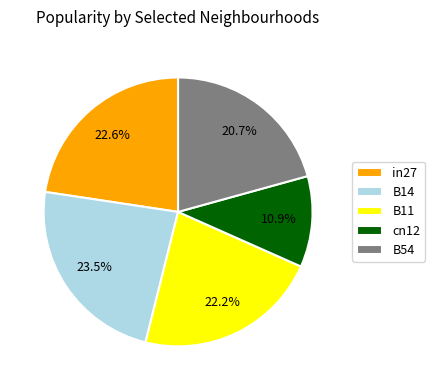

The in27 slice represents 16% of the pie. True or false?

False